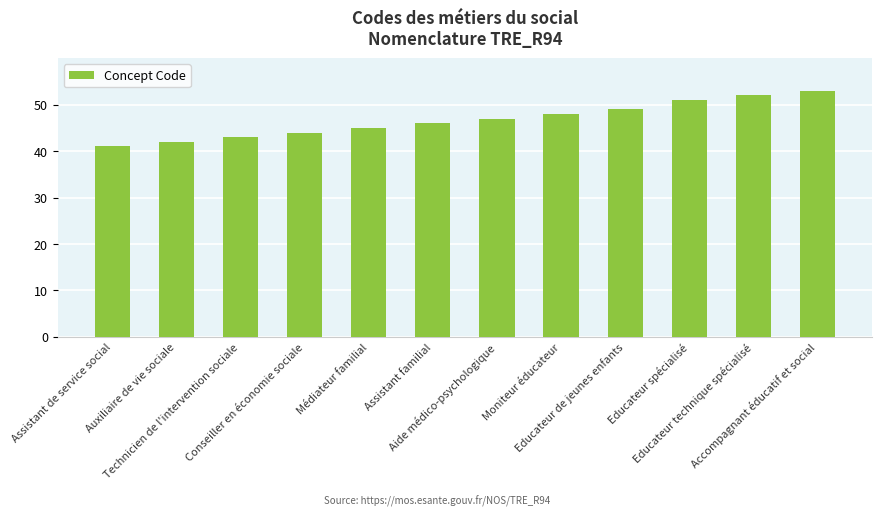

Which has a higher value, Educateur technique spécialisé or Assistant de service social?

Educateur technique spécialisé